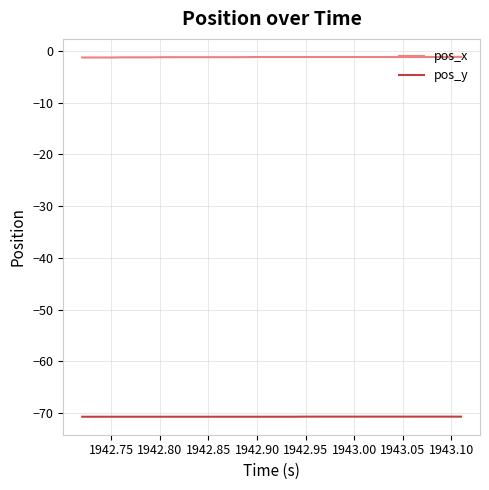

What is the maximum value for pos_y?

-70.7